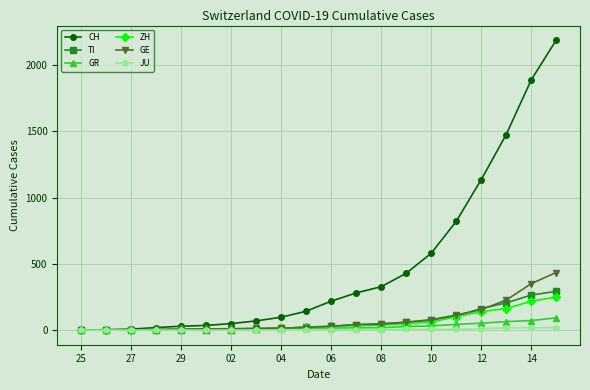

What are all the series names shown in the legend?

CH, TI, GR, ZH, GE, JU